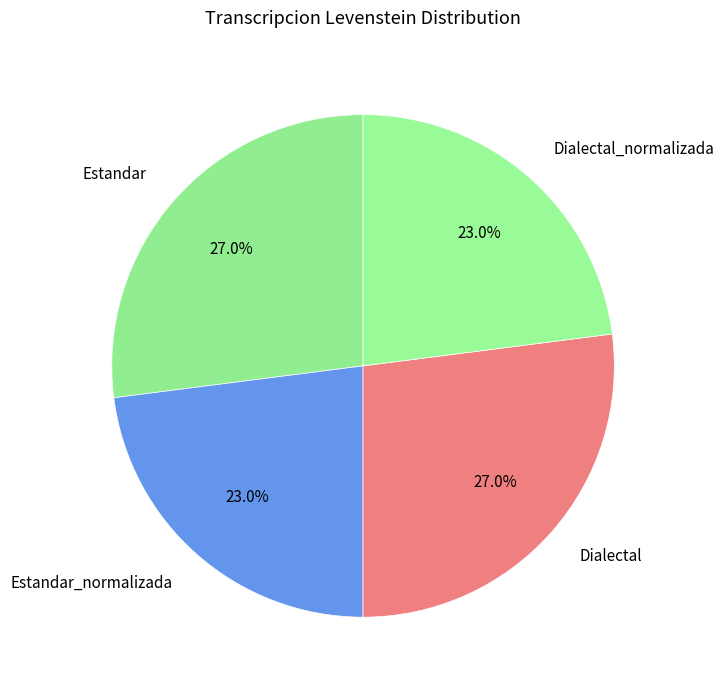

Which has a higher value, Dialectal or Estandar_normalizada?

Dialectal